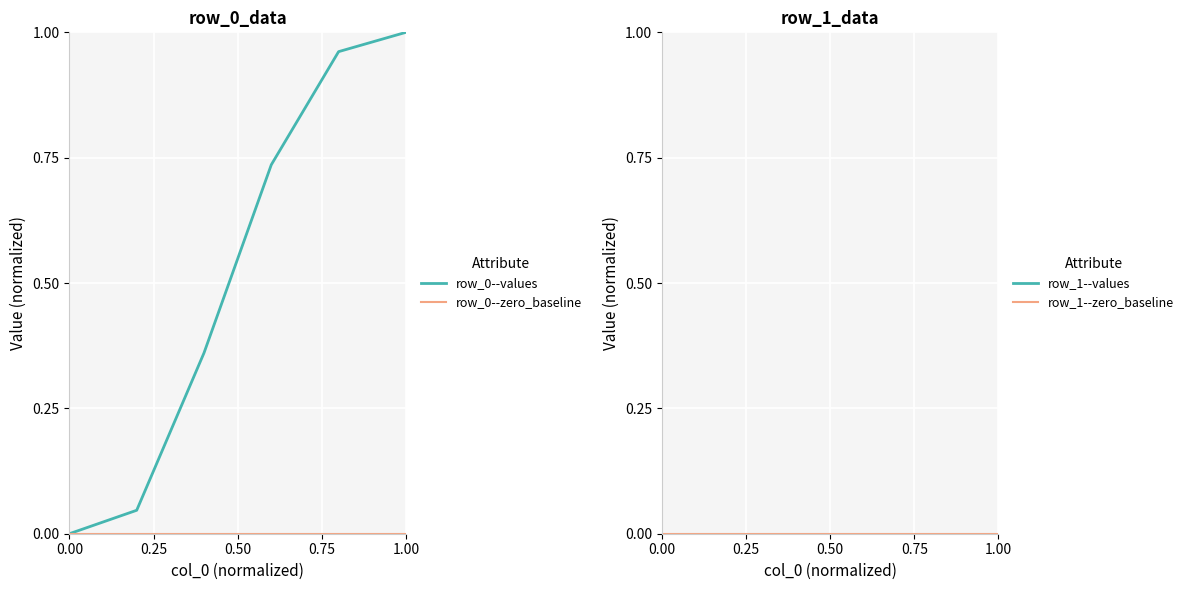

True or false: row_1--zero_baseline and row_0--zero_baseline intersect in this chart.

False